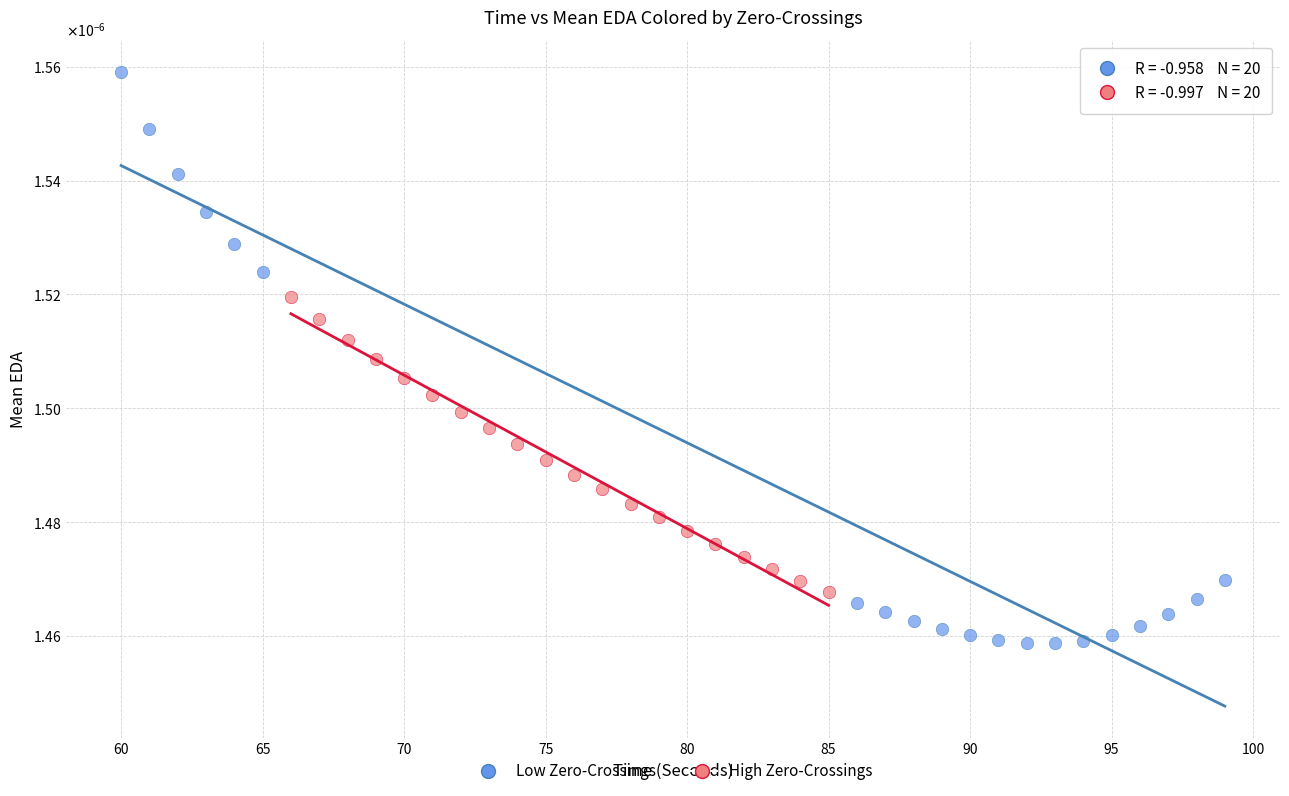

What are all the series names shown in the legend?

Low Zero-Crossings, High Zero-Crossings